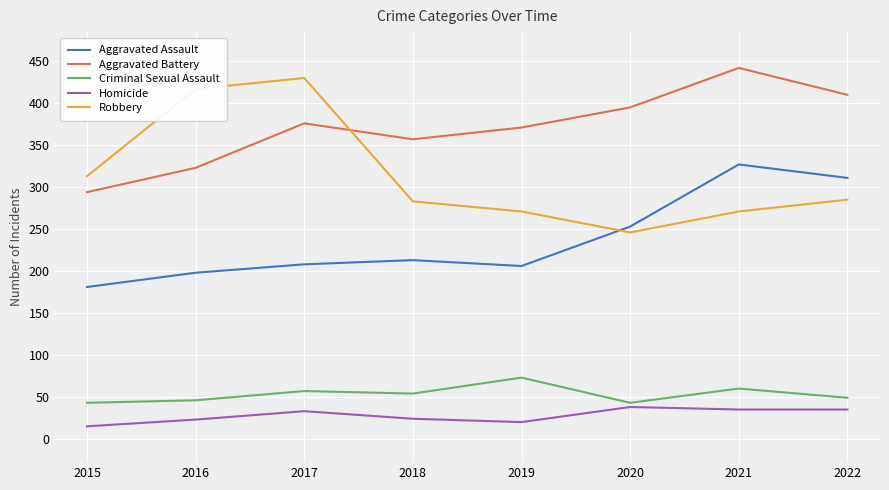

The Criminal Sexual Assault series shows 94 at 2021. True or false?

False